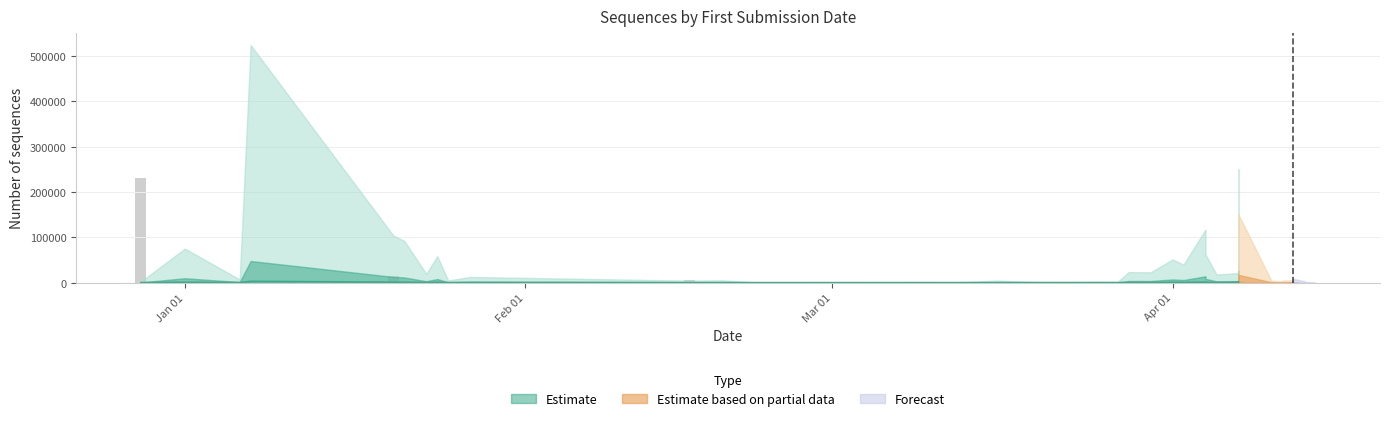

Which category has the lowest value across all series?

2022-03-26